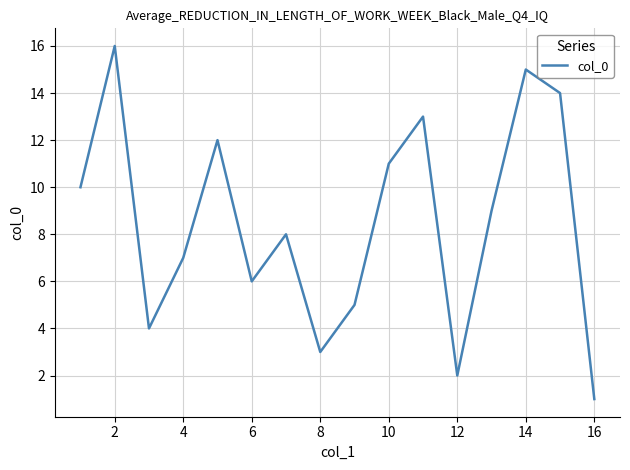

What is the maximum value shown in the chart?

16